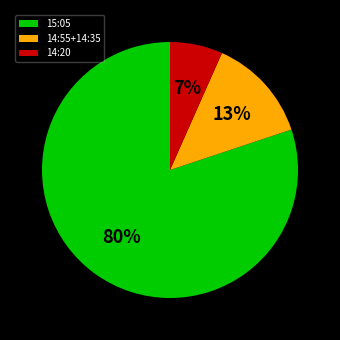

The 15:05 slice represents 80% of the pie. True or false?

True